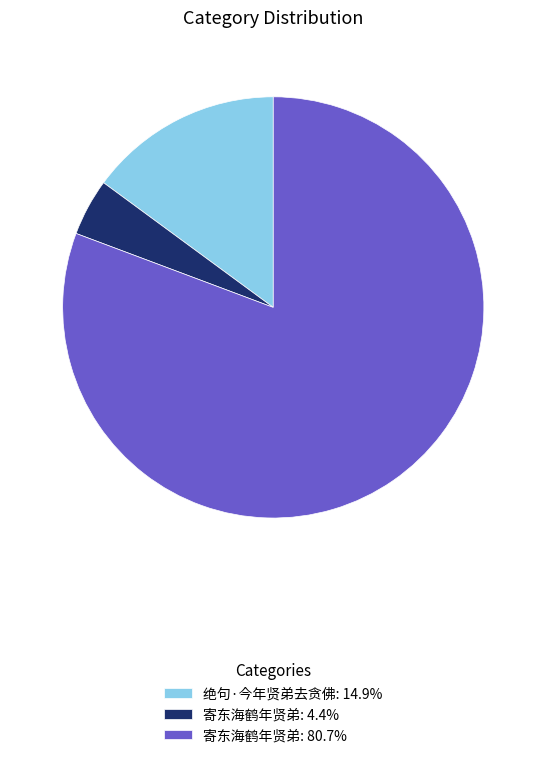

Do 寄东海鹤年贤弟: 80.7% and 绝句·今年贤弟去贪佛: 14.9% together represent more than half of the pie?

Yes